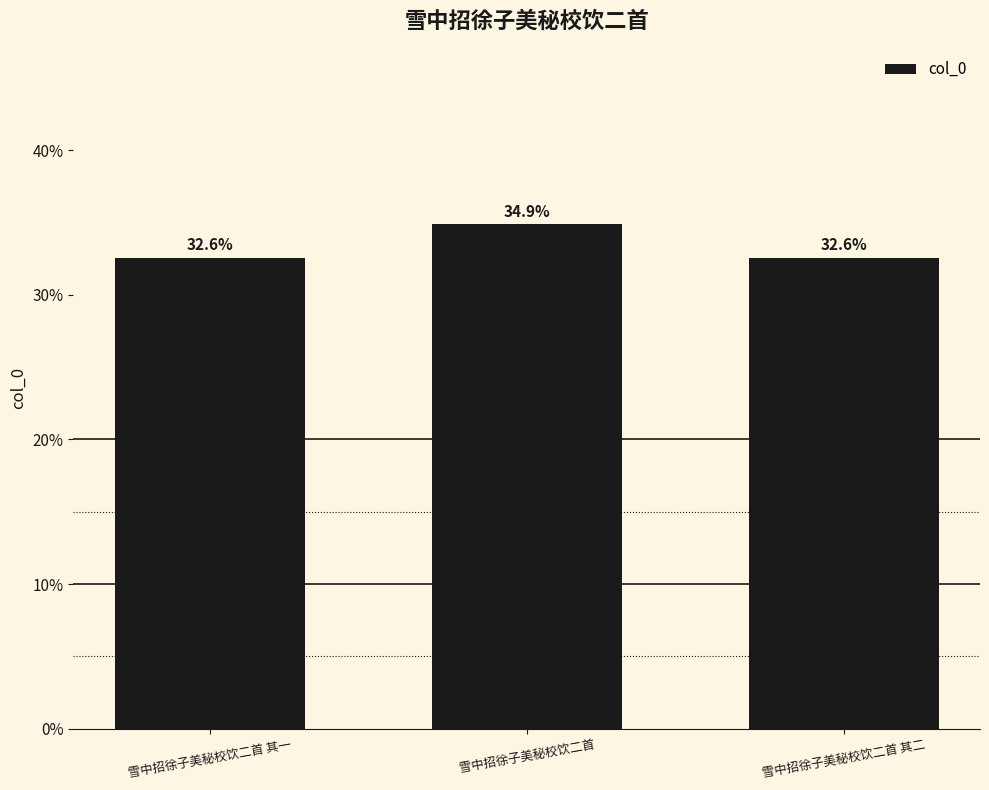

Count the number of categories in the chart.

3